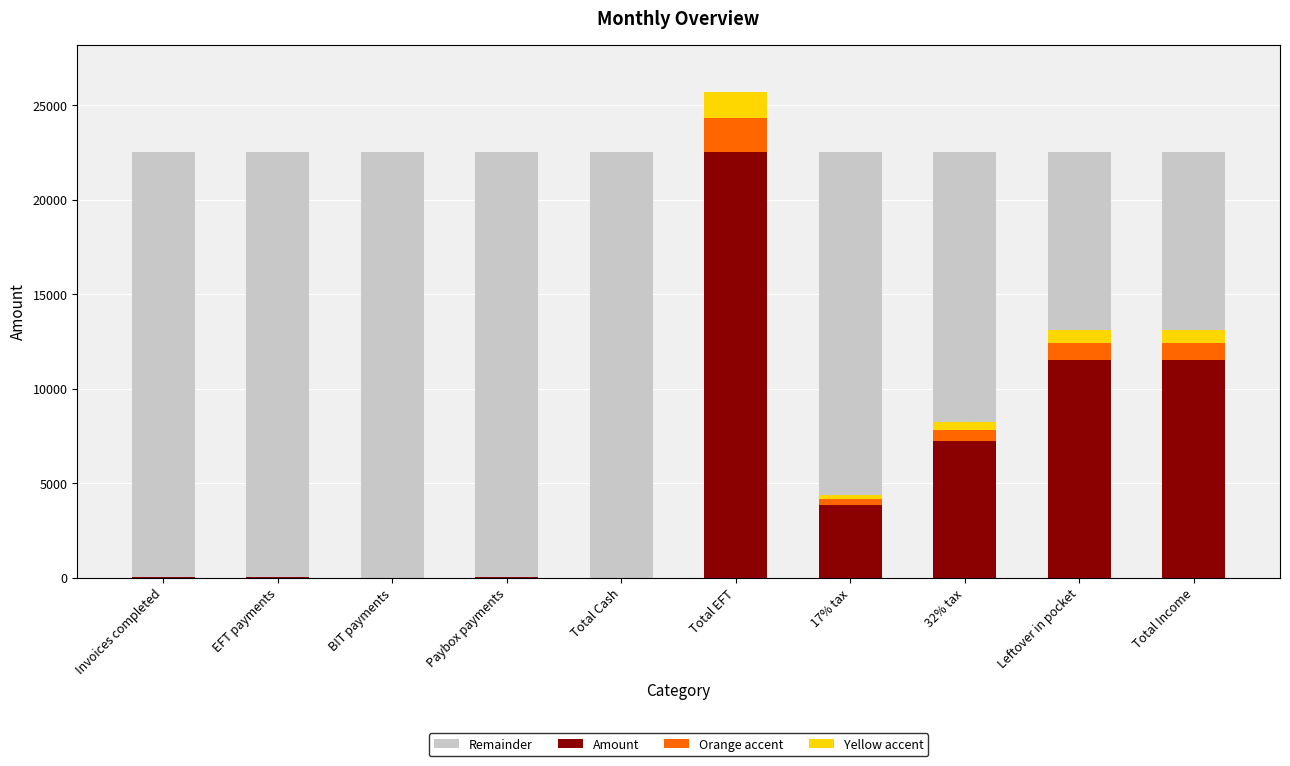

What are all the series names shown in the legend?

Remainder, Amount, Orange accent, Yellow accent